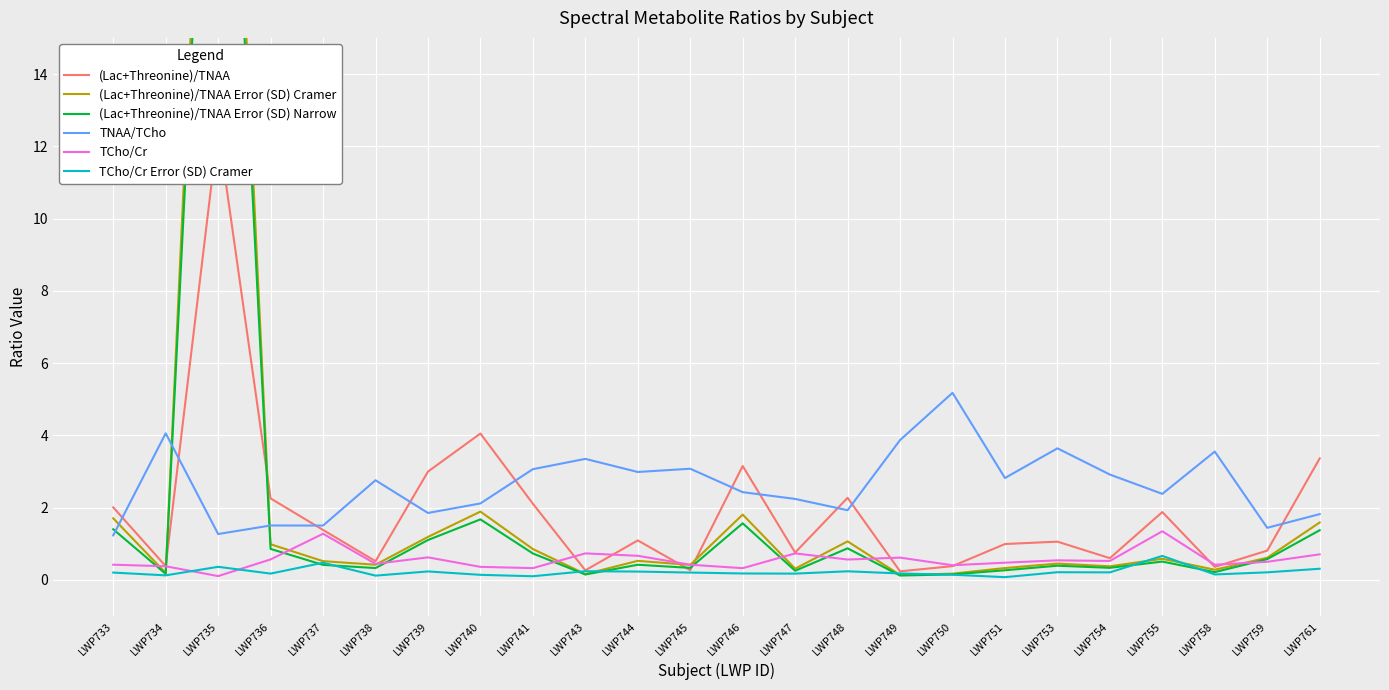

Does the chart display data point markers on the line(s)?

No